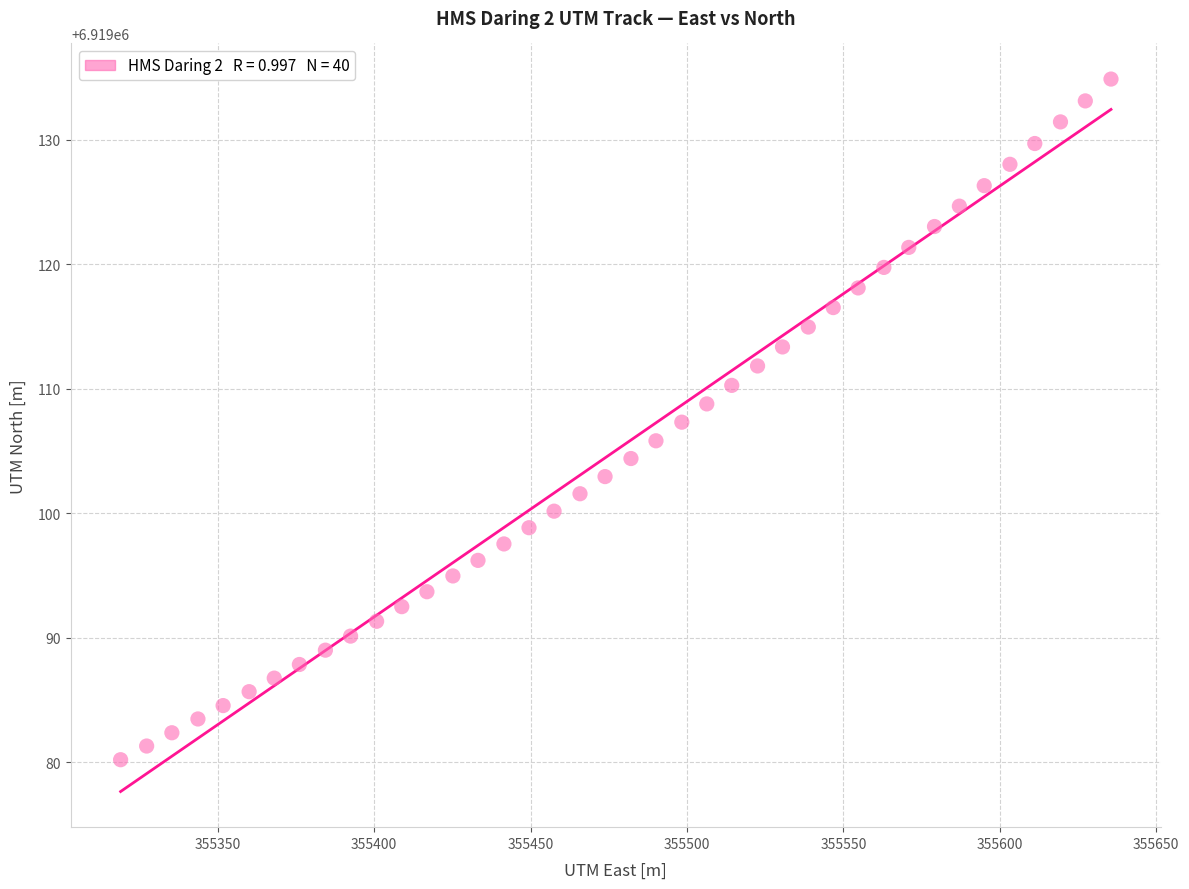

What is the range of X values (max minus min)?

316.6